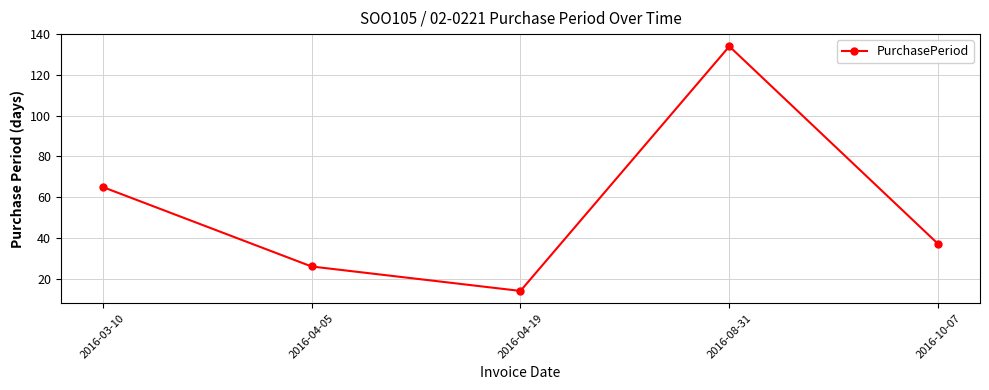

At which label is the value closest to 74?

2016-03-10